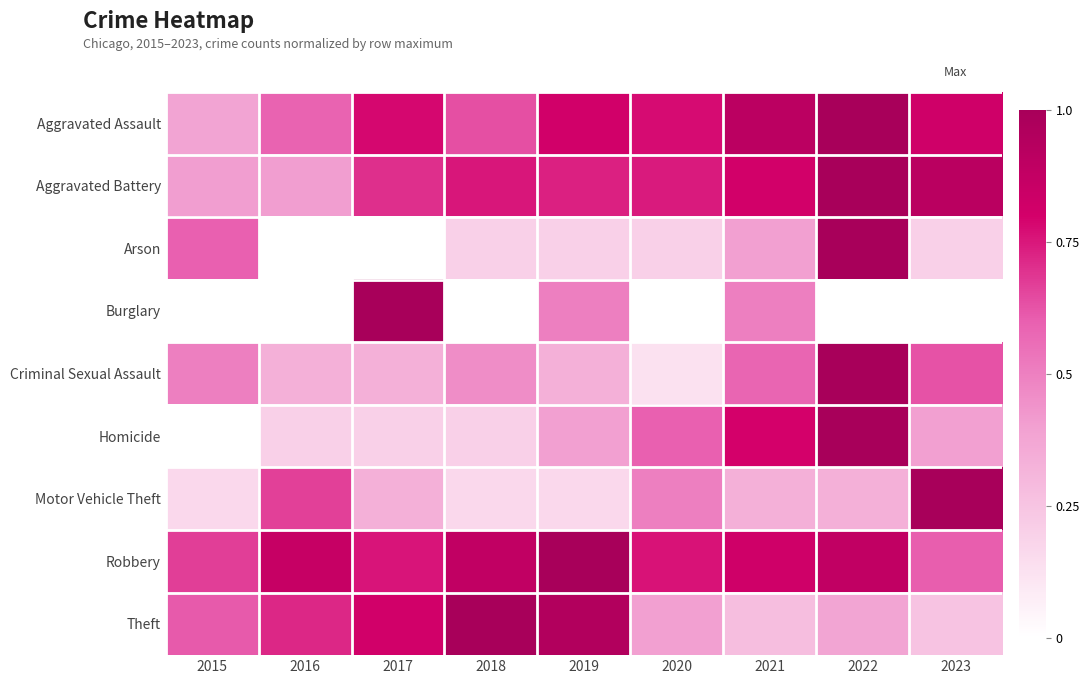

Reading right to left, transcribe all the data shown in this chart.

Aggravated Assault: 2023=0.8	2022=1.0	2021=0.9	2020=0.8	2019=0.8	2018=0.6	2017=0.8	2016=0.6	2015=0.4
Aggravated Battery: 2023=0.9	2022=1.0	2021=0.8	2020=0.7	2019=0.7	2018=0.8	2017=0.7	2016=0.4	2015=0.4
Arson: 2023=0.2	2022=1.0	2021=0.4	2020=0.2	2019=0.2	2018=0.2	2017=0.0	2016=0.0	2015=0.6
Burglary: 2023=0.0	2022=0.0	2021=0.5	2020=0.0	2019=0.5	2018=0.0	2017=1.0	2016=0.0	2015=0.0
Criminal Sexual Assault: 2023=0.6	2022=1.0	2021=0.6	2020=0.1	2019=0.3	2018=0.5	2017=0.3	2016=0.3	2015=0.5
Homicide: 2023=0.4	2022=1.0	2021=0.8	2020=0.6	2019=0.4	2018=0.2	2017=0.2	2016=0.2	2015=0.0
Motor Vehicle Theft: 2023=1.0	2022=0.3	2021=0.3	2020=0.5	2019=0.2	2018=0.2	2017=0.3	2016=0.7	2015=0.2
Robbery: 2023=0.6	2022=0.9	2021=0.8	2020=0.8	2019=1.0	2018=0.9	2017=0.8	2016=0.9	2015=0.7
Theft: 2023=0.3	2022=0.4	2021=0.3	2020=0.4	2019=1.0	2018=1.0	2017=0.8	2016=0.7	2015=0.6